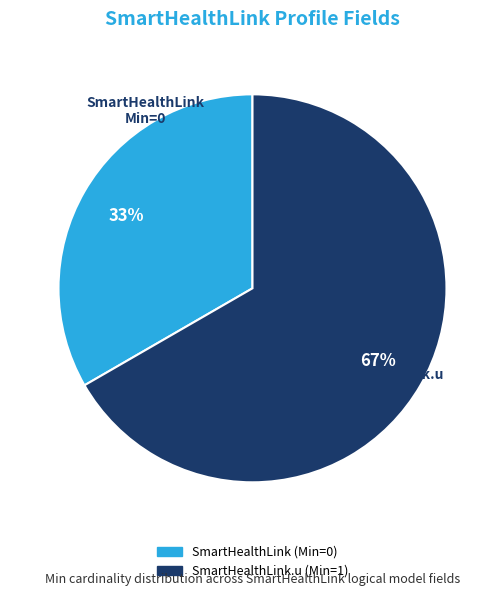

To the nearest percent, what is the average slice percentage?

50%